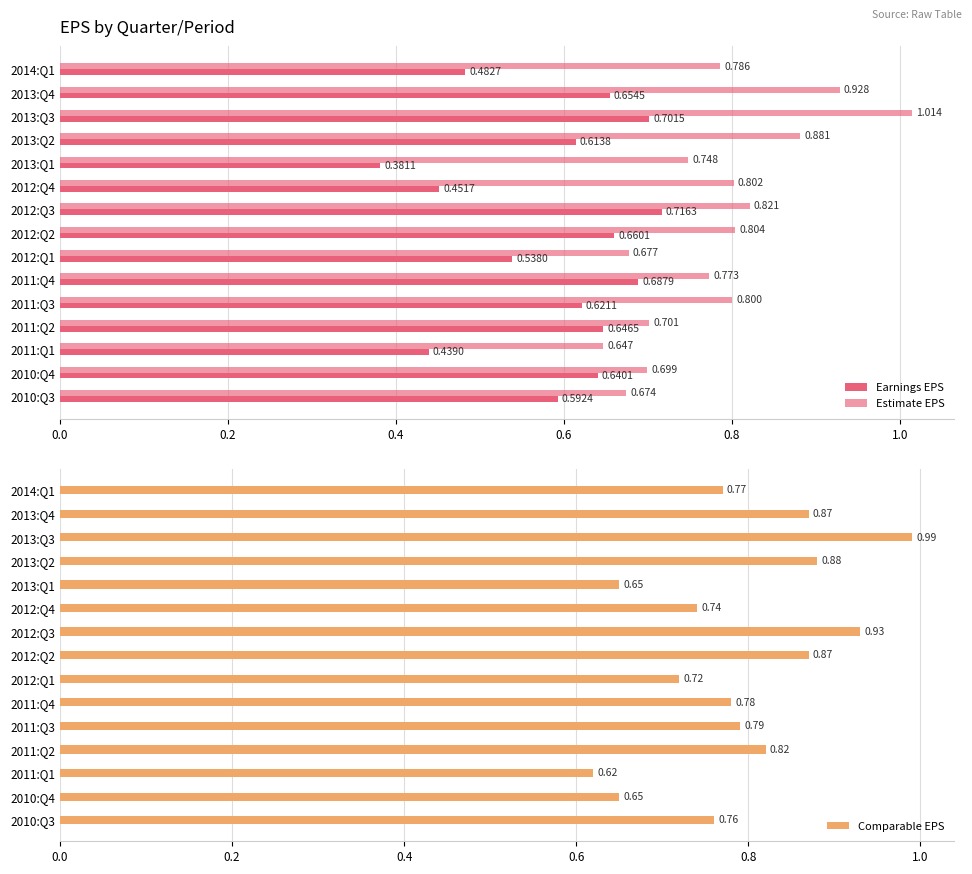

List the series in order of their peak value, lowest first.

Earnings EPS, Comparable EPS, Estimate EPS